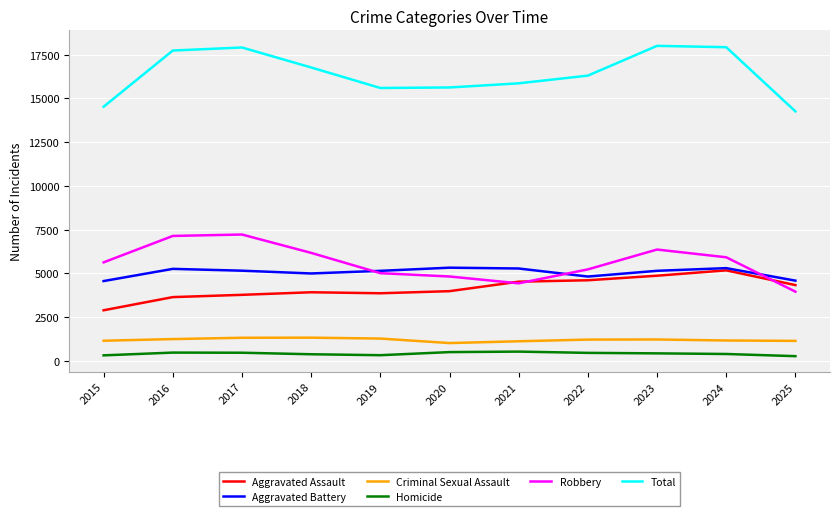

Is the value of Homicide at 2017 greater than the value of Aggravated Battery at 2019?

No